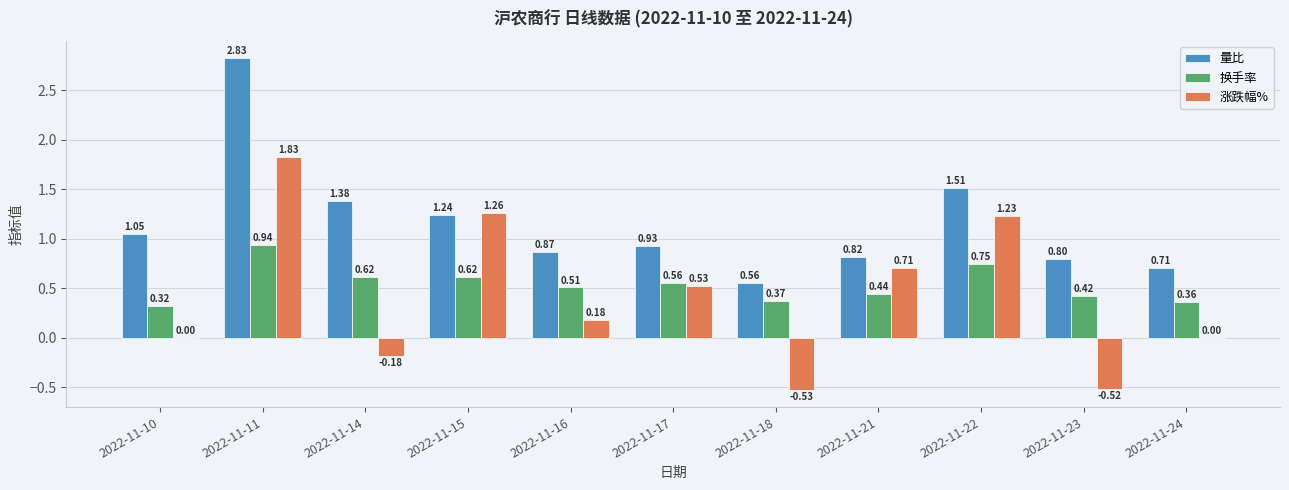

What is the total value across all series at 2022-11-21?

2.0